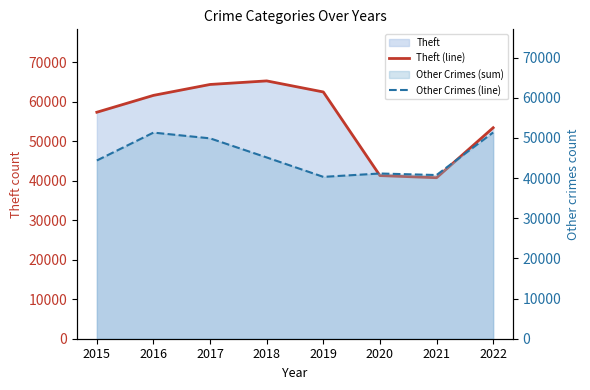

Which has a higher value, 2016 or 2017?

2017